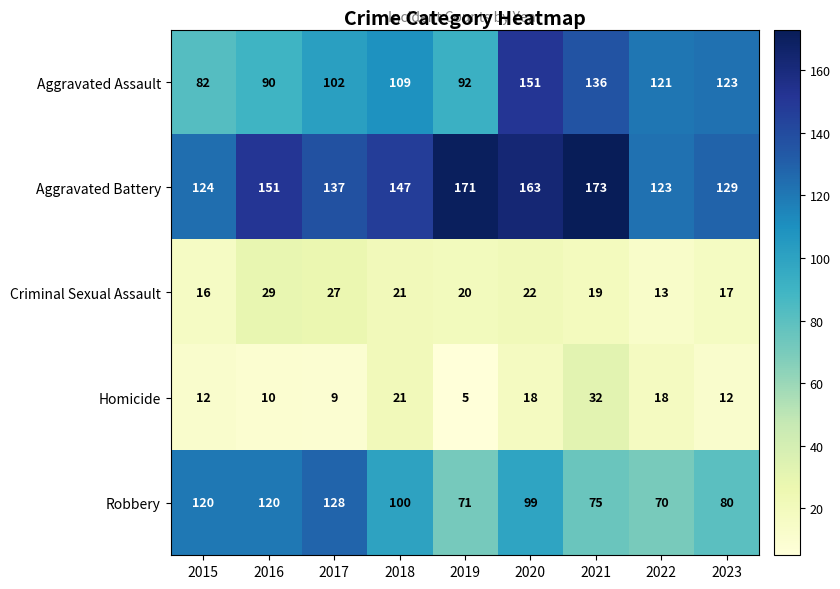

What is the difference between the highest and lowest values at 2017?

128